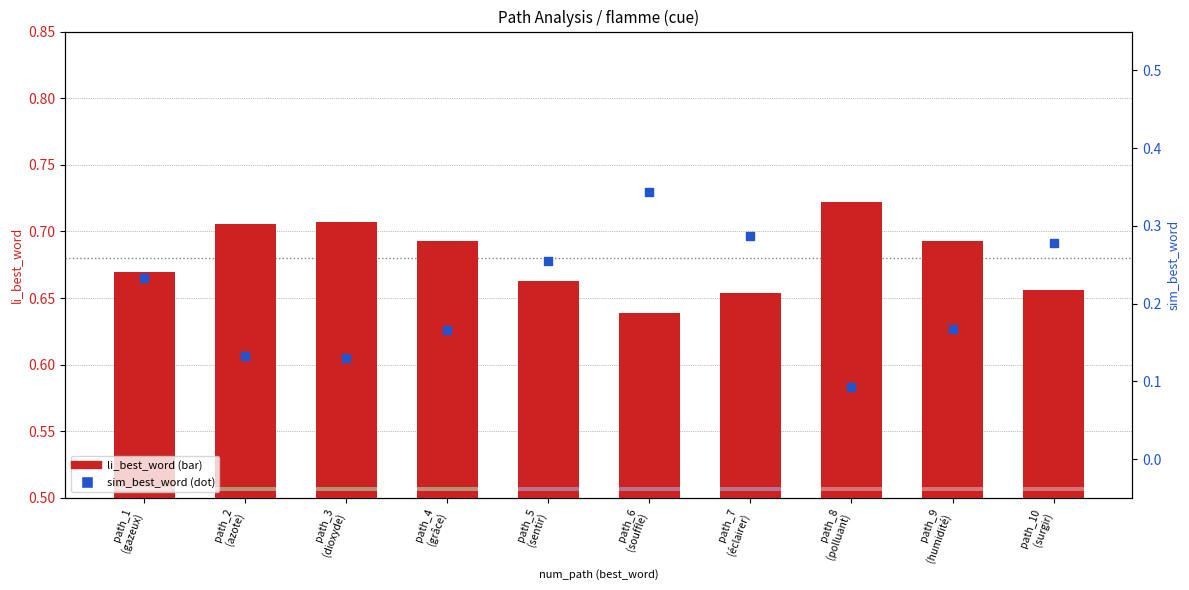

At how many categories does at least one series exceed 0?

10